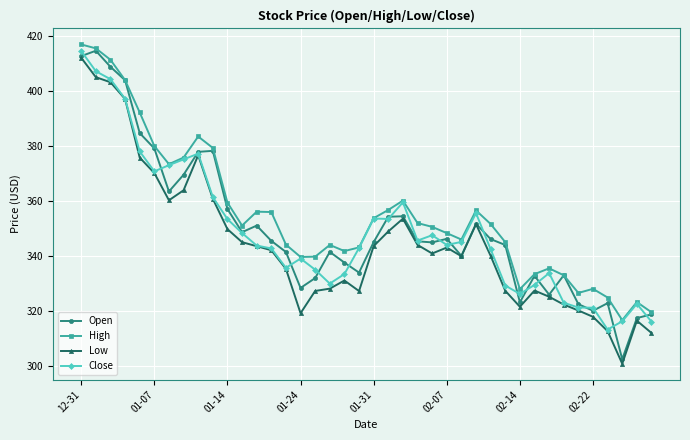

What is the value of the Close point at the 11th from the left?

353.4